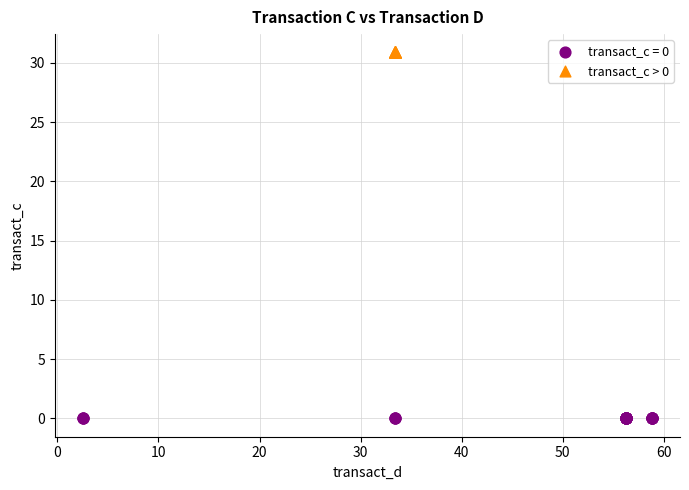

Which series contains the highest Y value?

transact_c > 0